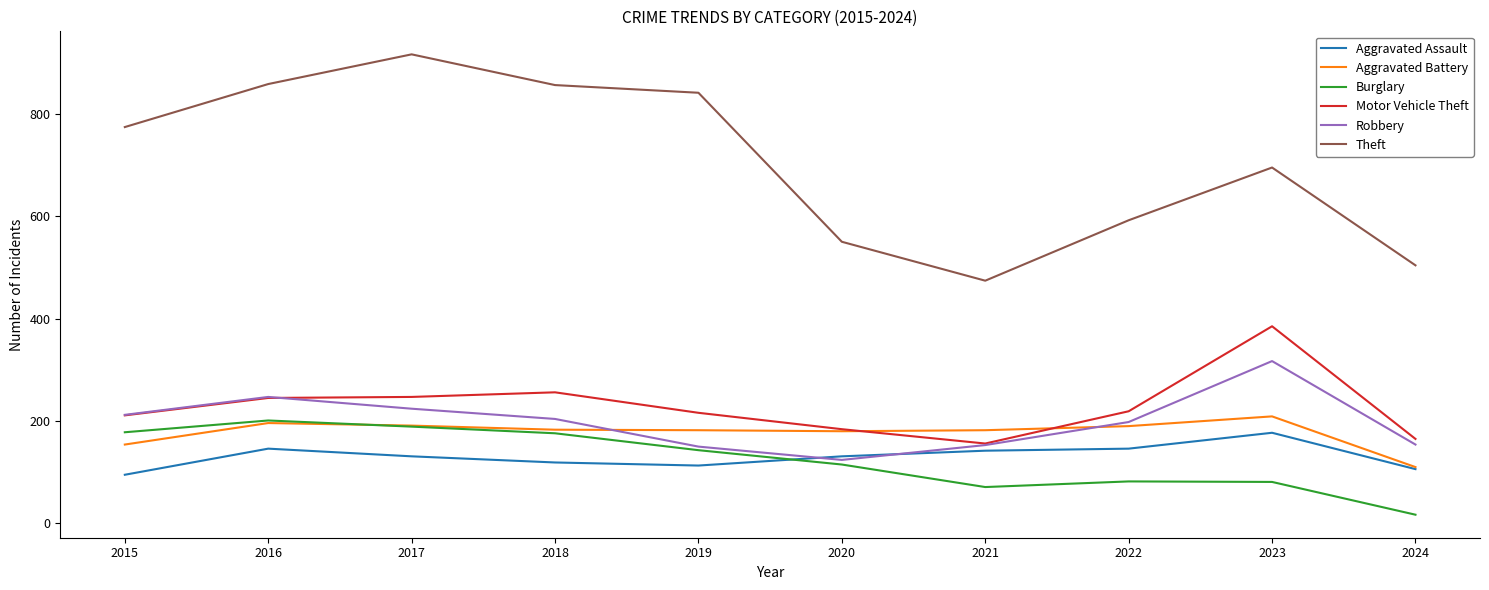

True or false: Theft and Aggravated Assault intersect in this chart.

False